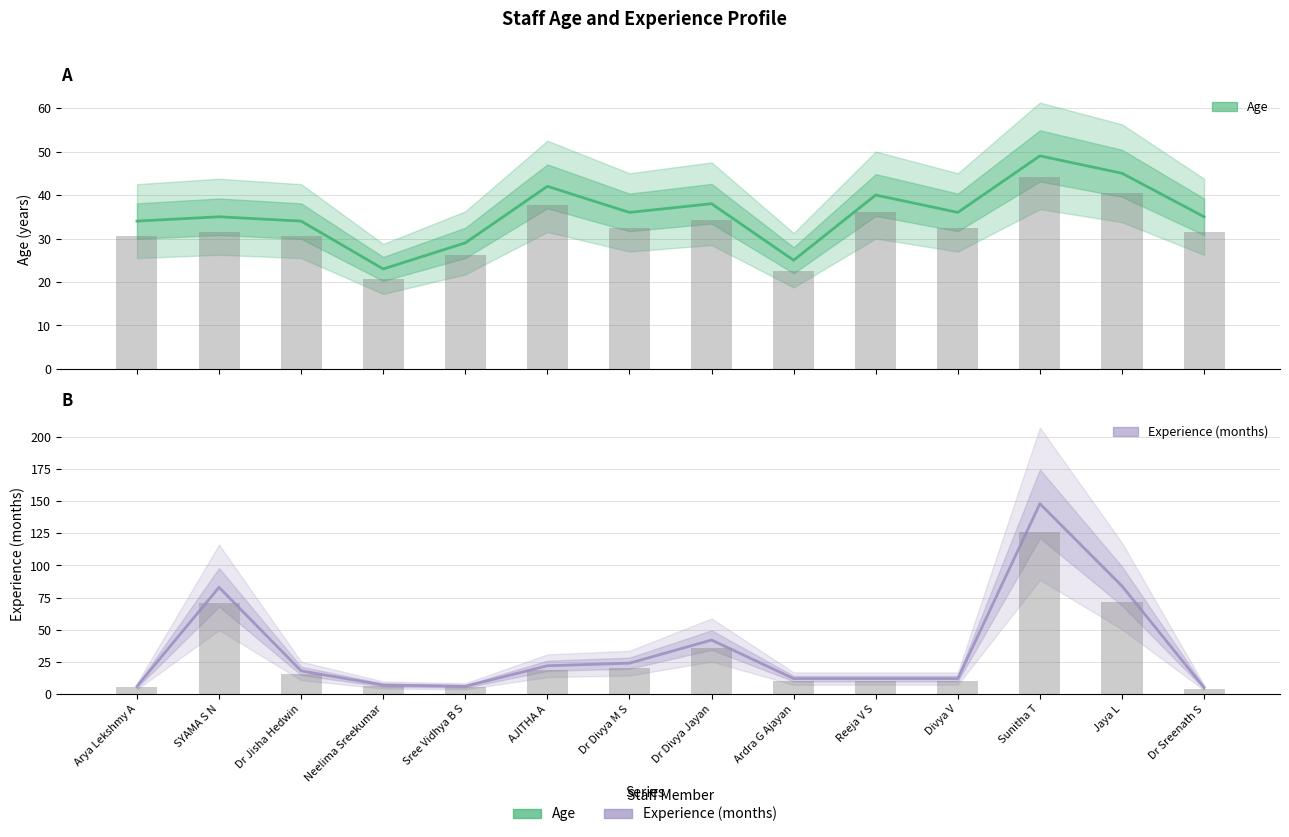

What position from the left is Dr Divya M S?

7